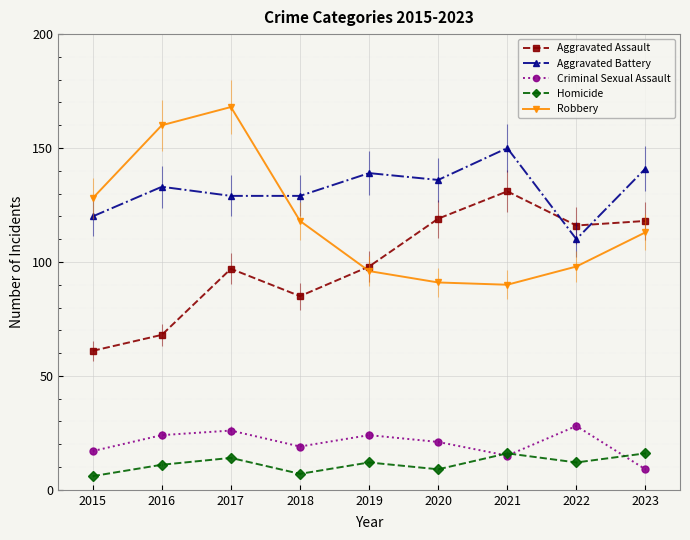

True or false: Homicide has more than 0 interior local peaks.

True